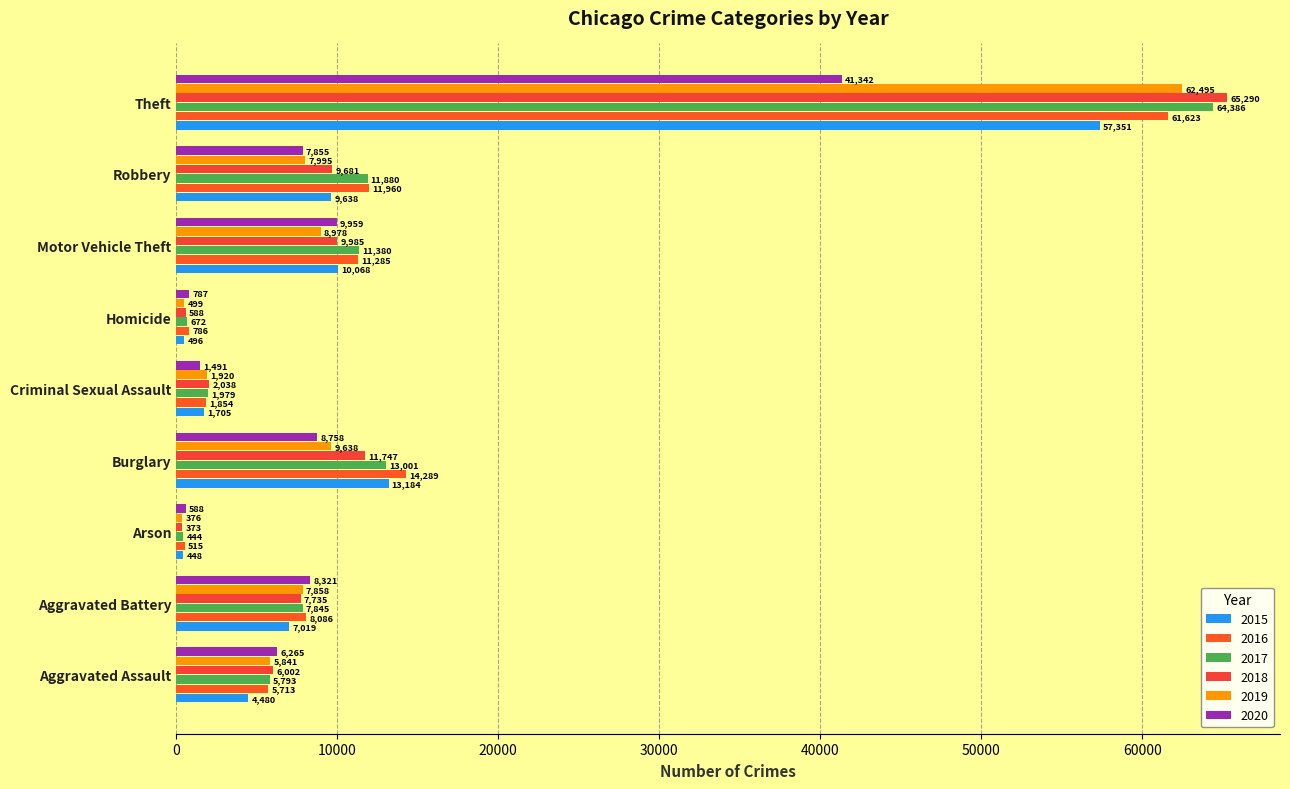

Is the value of 2020 at Burglary greater than the value of 2018 at Homicide?

Yes